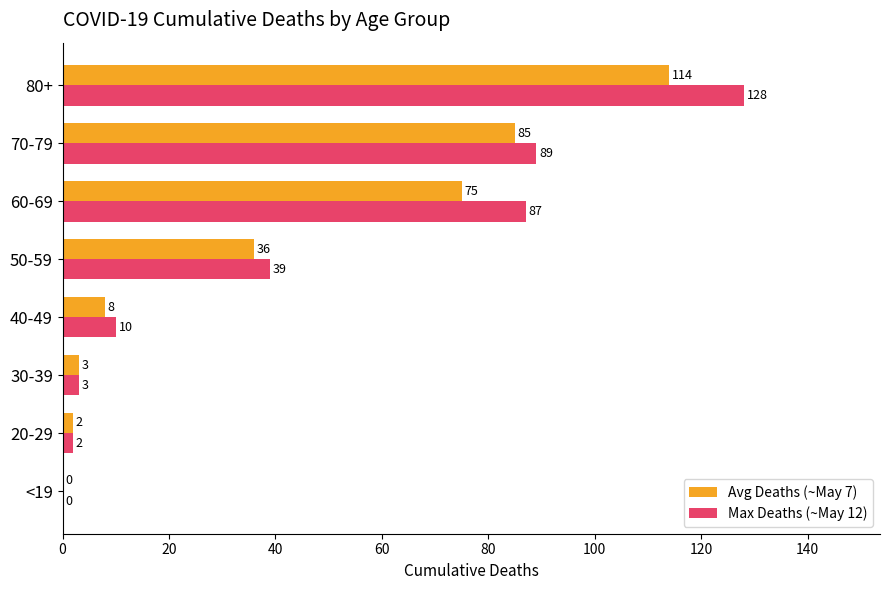

What are all the series names shown in the legend?

Avg Deaths (~May 7), Max Deaths (~May 12)